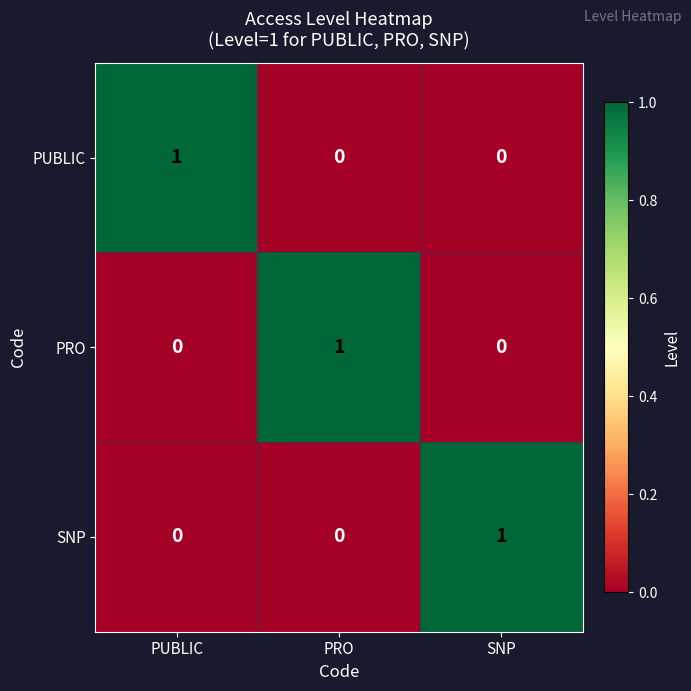

What is the difference between the highest and lowest values at PRO?

1